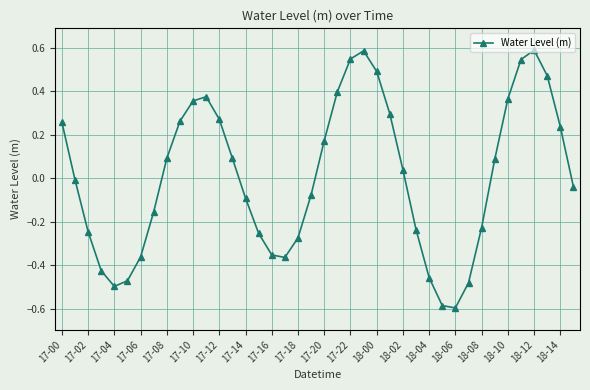

True or false: the data has more than 1 interior local peaks.

True